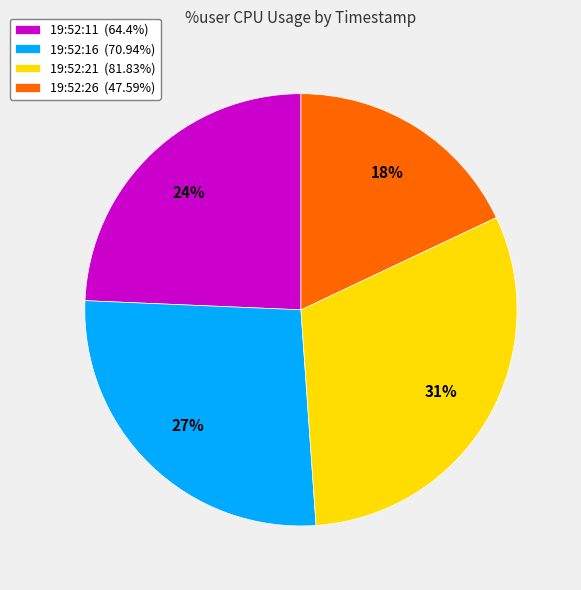

Which slice is the smallest?

19:52:26